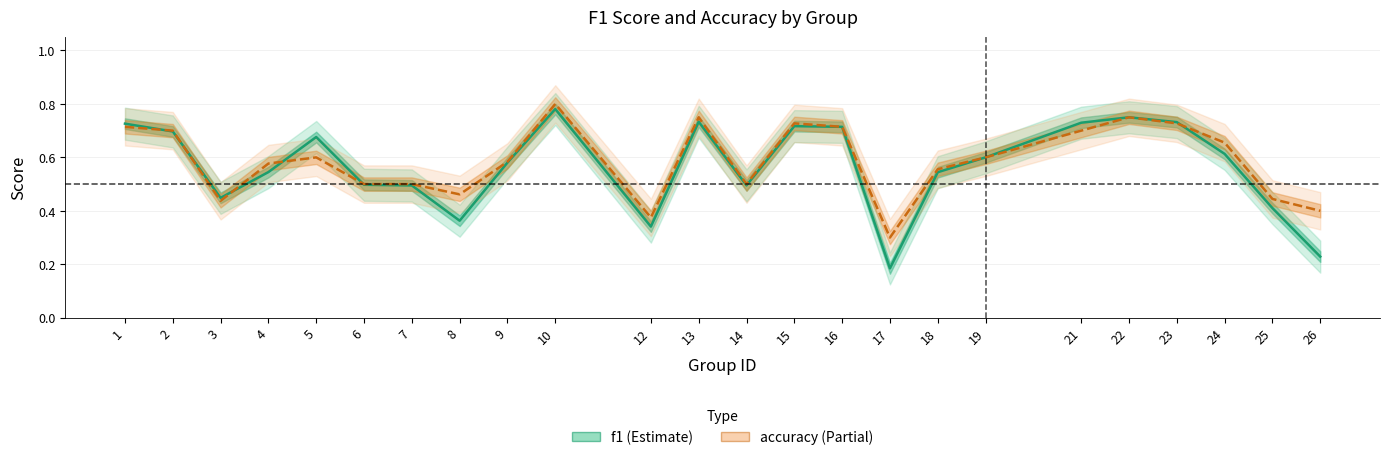

What are all the series names shown in the legend?

f1, accuracy